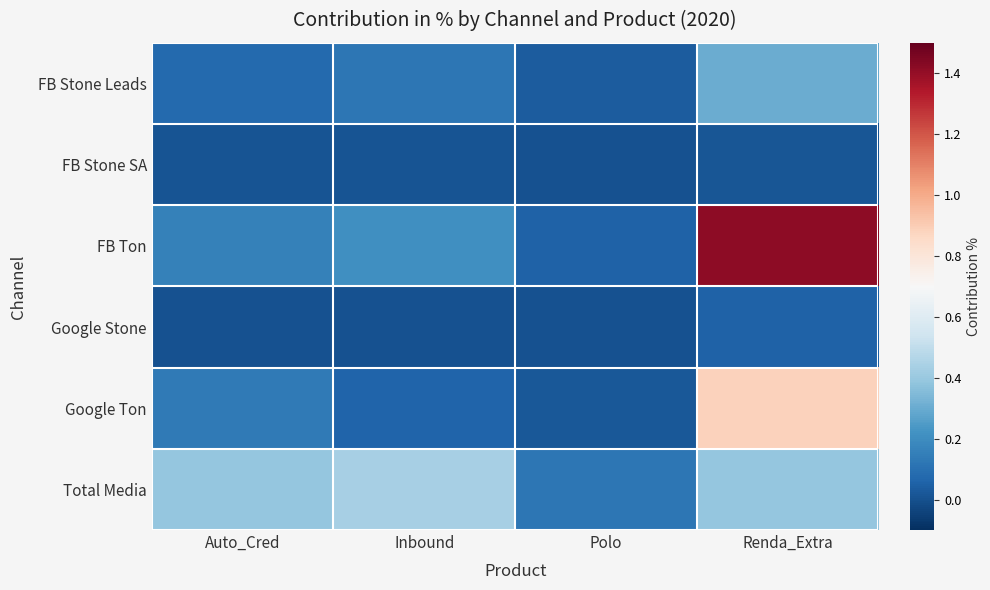

Rank the series at Polo from highest to lowest value.

Total Media, FB Ton, FB Stone Leads, Google Ton, FB Stone SA, Google Stone